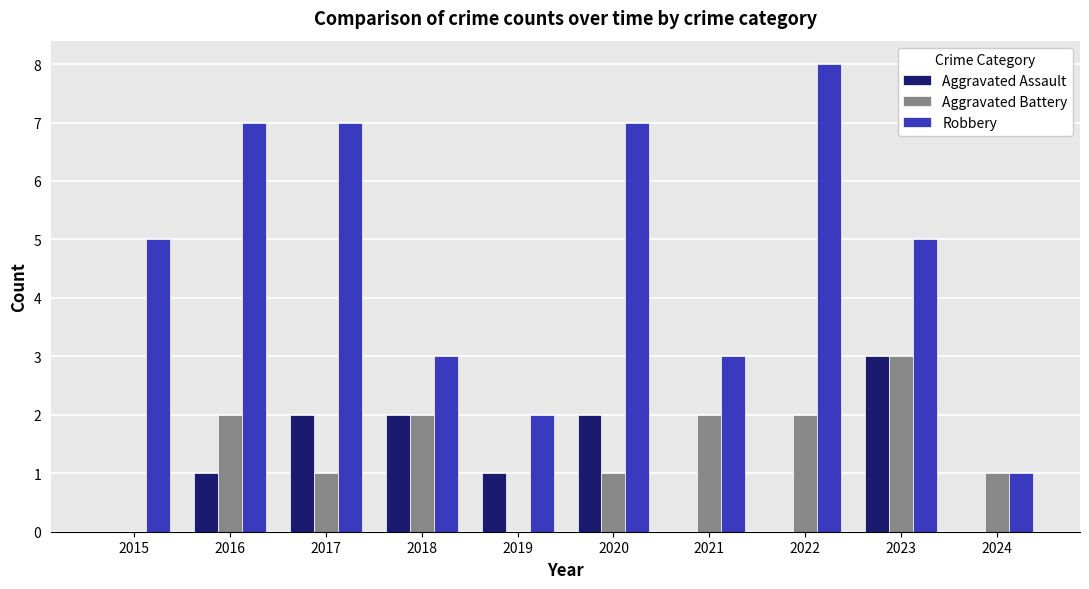

Are the bars horizontal?

No